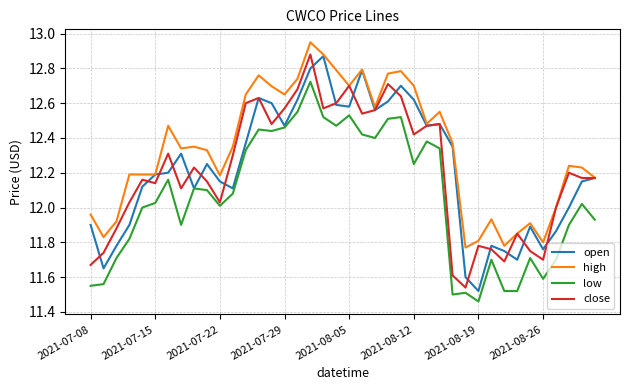

How many series are shown in this chart?

4